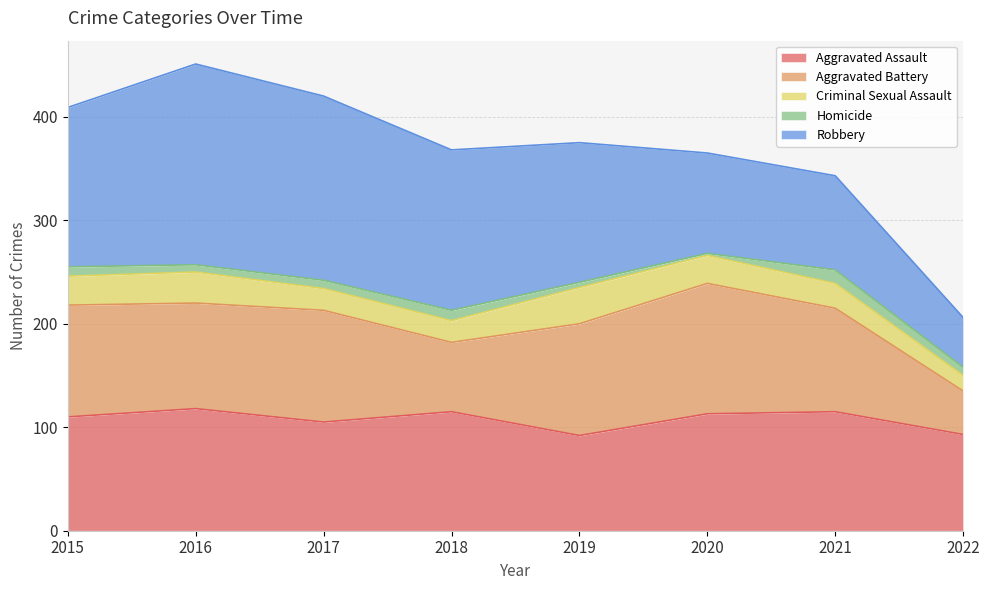

Reading right to left, transcribe all the data shown in this chart.

Aggravated Assault: 93	115	113	92	115	105	118	110
Aggravated Battery: 42	100	126	108	67	108	102	108
Criminal Sexual Assault: 15	24	27	35	21	21	30	28
Homicide: 8	13	2	5	10	8	7	9
Robbery: 48	91	97	135	155	178	194	154